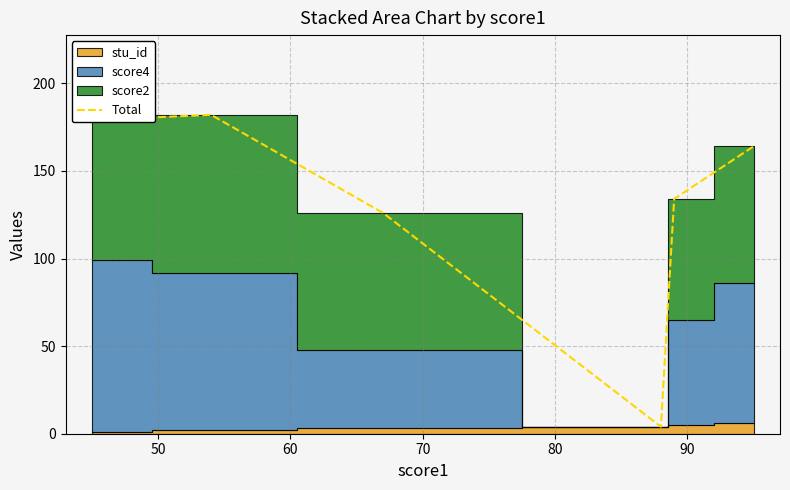

True or false: the data shows 74 at 60.

False